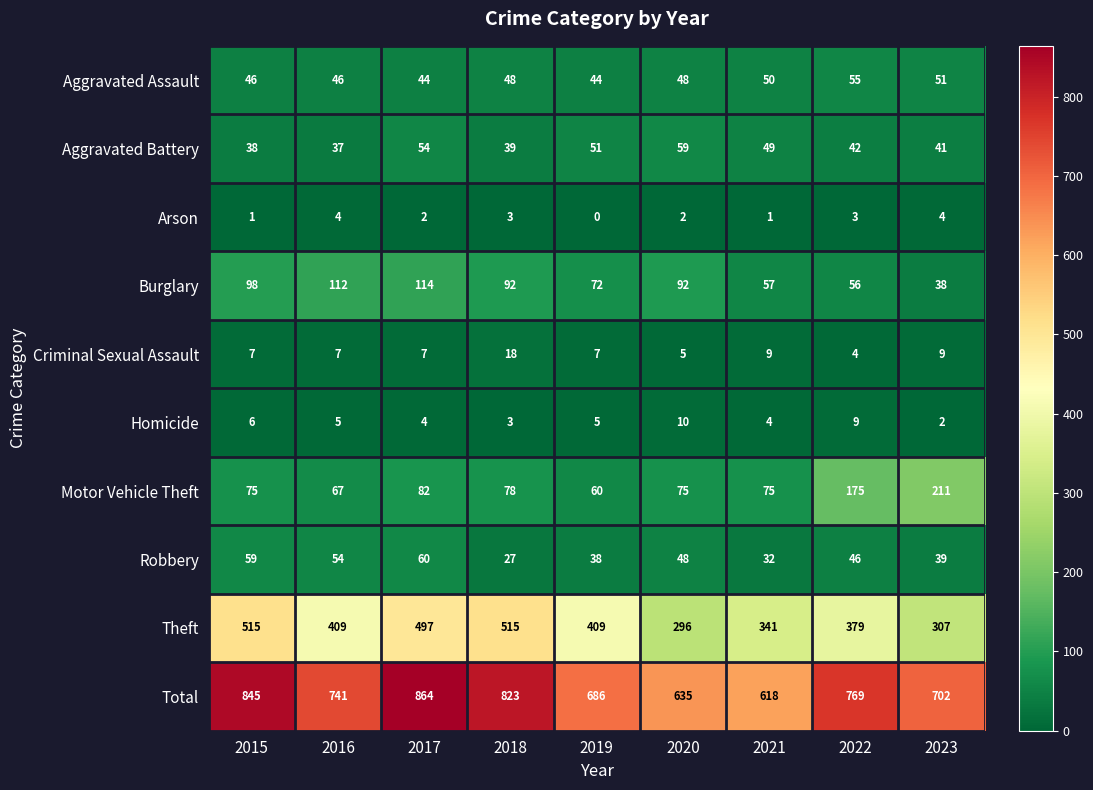

Count the number of data series in this chart.

10